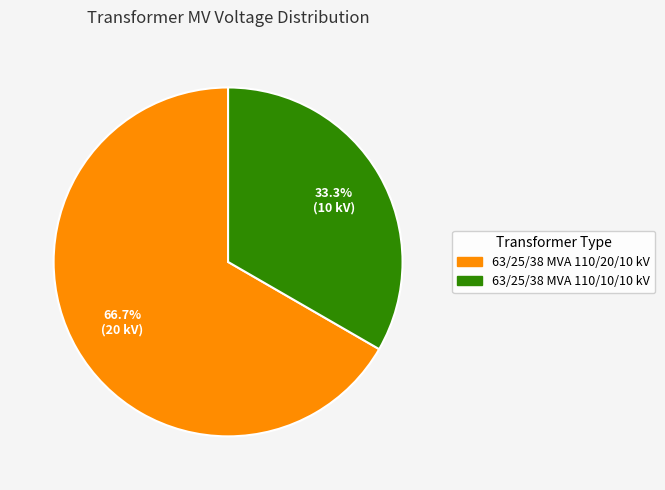

Combined, what portion of the pie is 63/25/38 MVA 110/10/10 kV and 63/25/38 MVA 110/20/10 kV?

100.0%